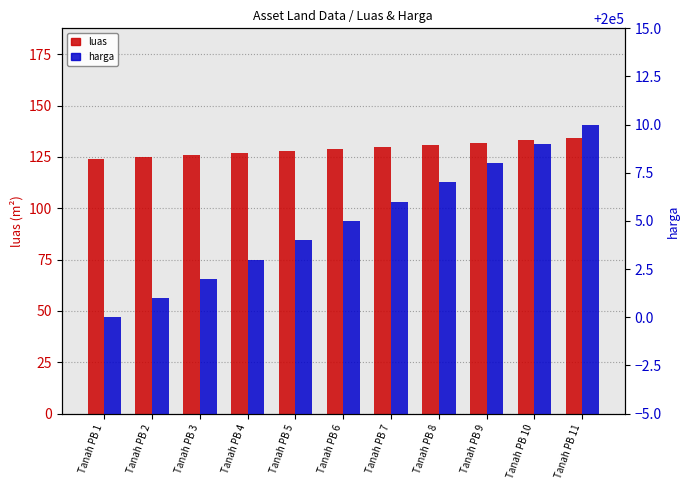

What is the smallest value displayed?

124